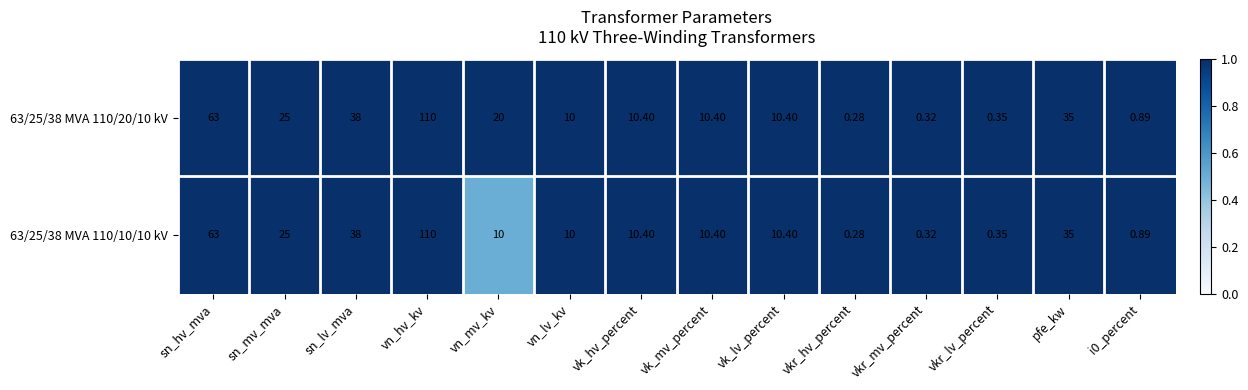

At which category is the sum across all series the highest?

vn_hv_kv